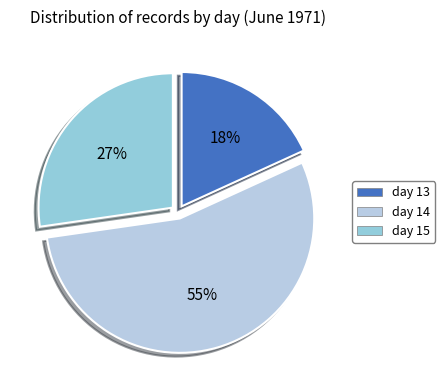

Rank the categories by value from lowest to highest.

day 13, day 15, day 14